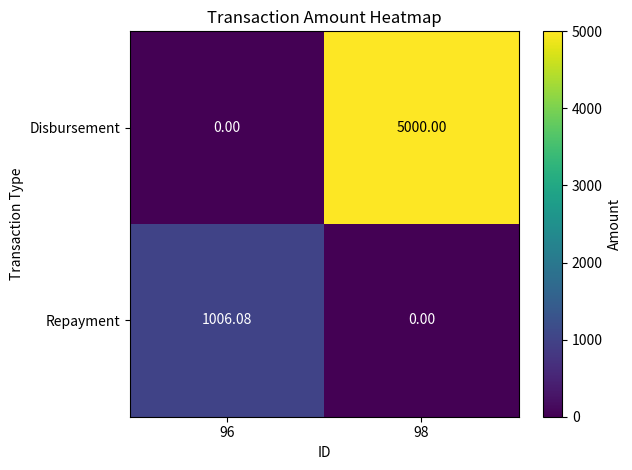

How many positive values does the Repayment series have?

1